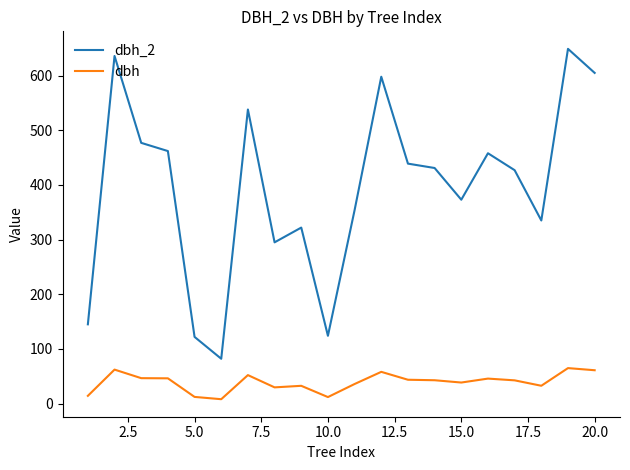

What are all the series names shown in the legend?

dbh_2, dbh